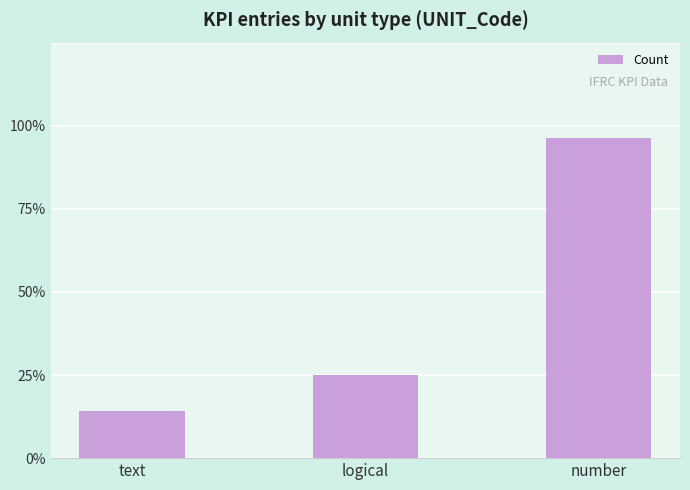

List the labels in order of value, smallest first.

text, logical, number